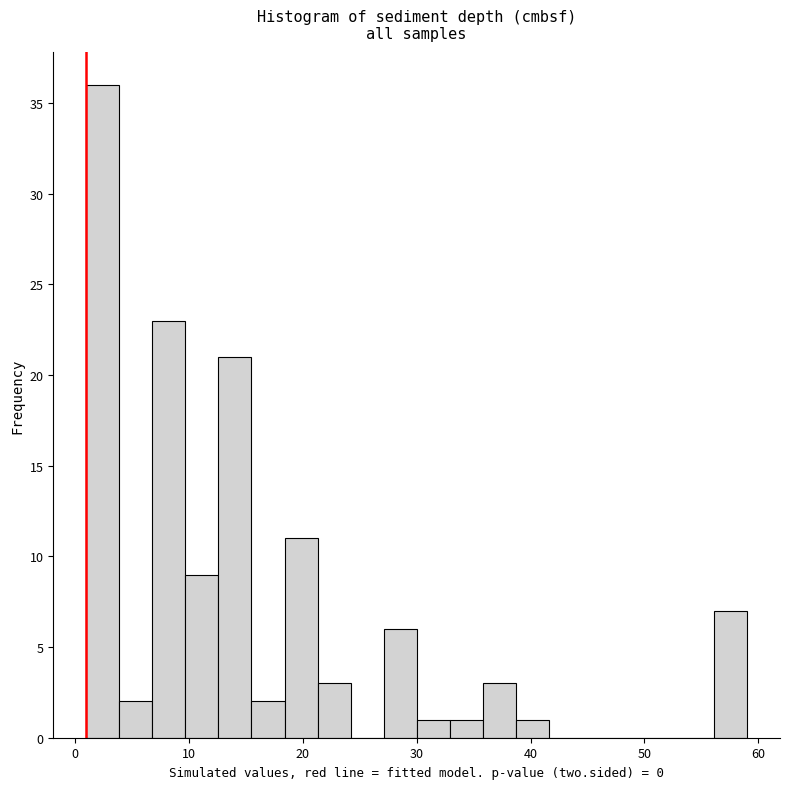

Around what value on the x-axis is the tallest bar? Give the approximate position of its centre, as read against the axis.

2